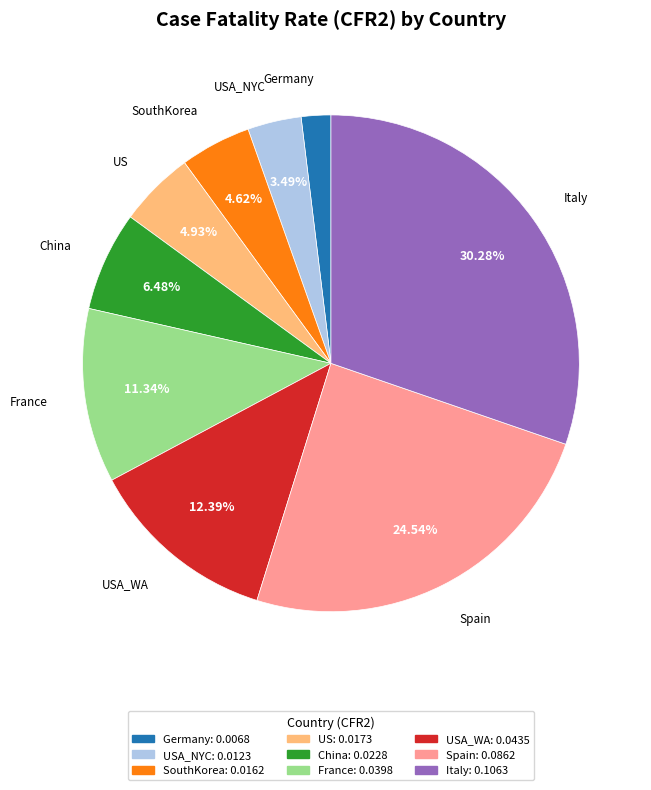

True or false: Italy accounts for 22% of the total.

False